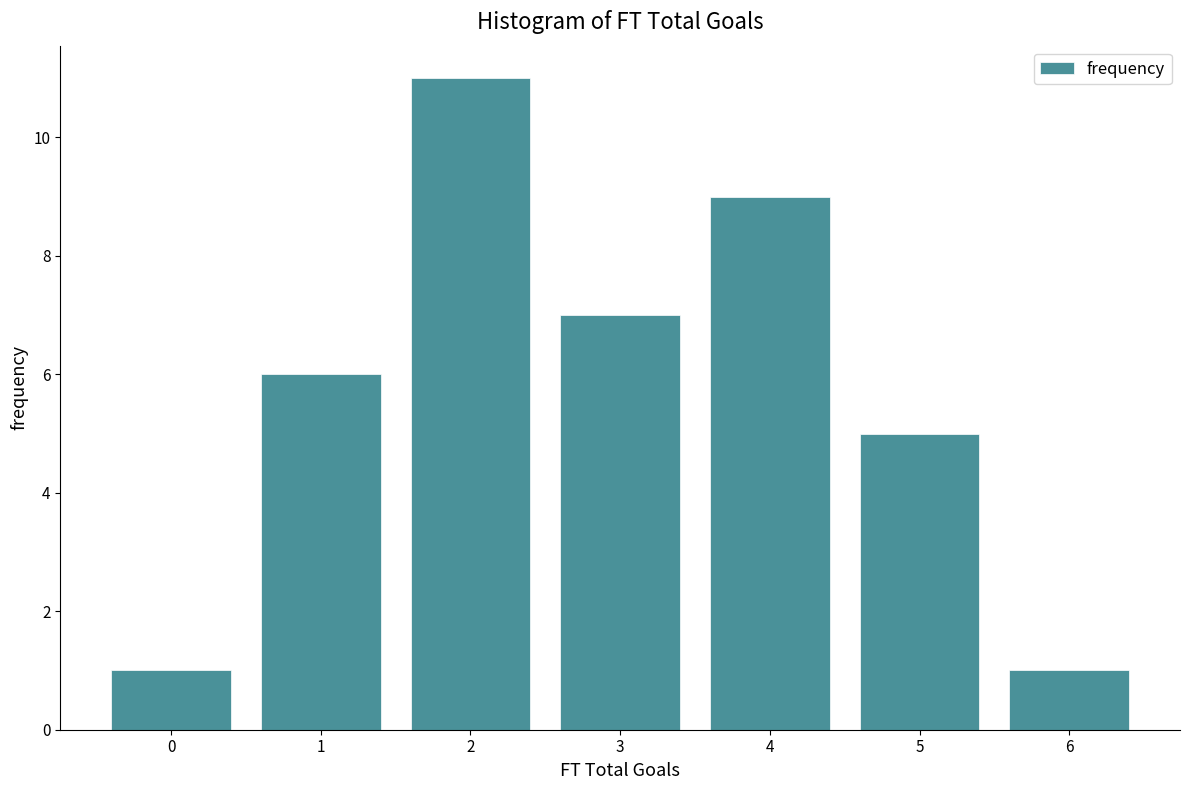

Reading left to right, what are all the values shown in this chart?

1	6	11	7	9	5	1